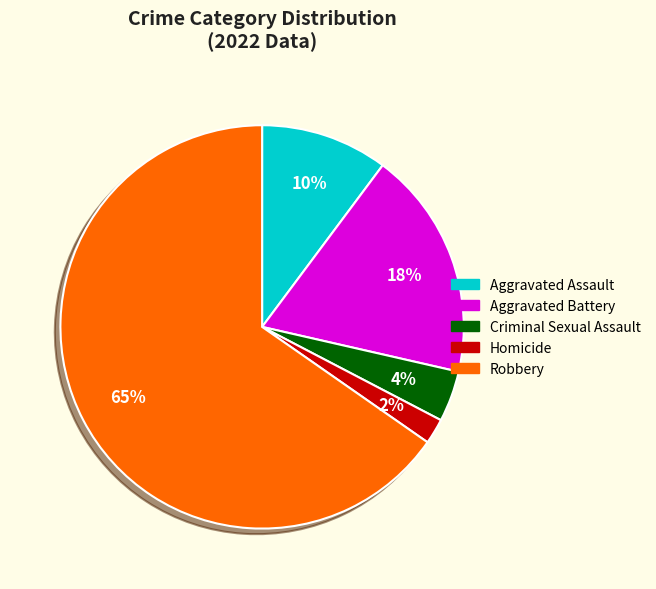

Do Aggravated Assault and Aggravated Battery together represent more than half of the pie?

No